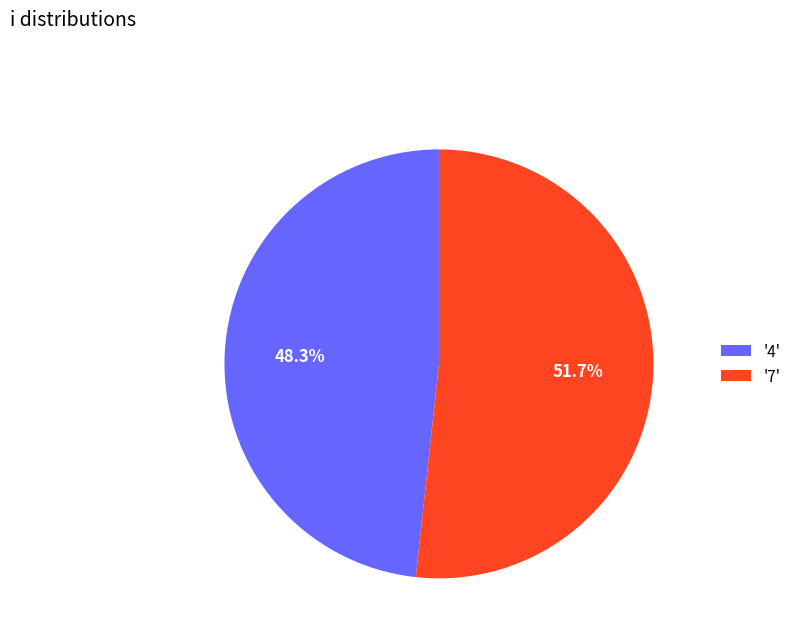

Between '4' and '7', which is larger?

'7'